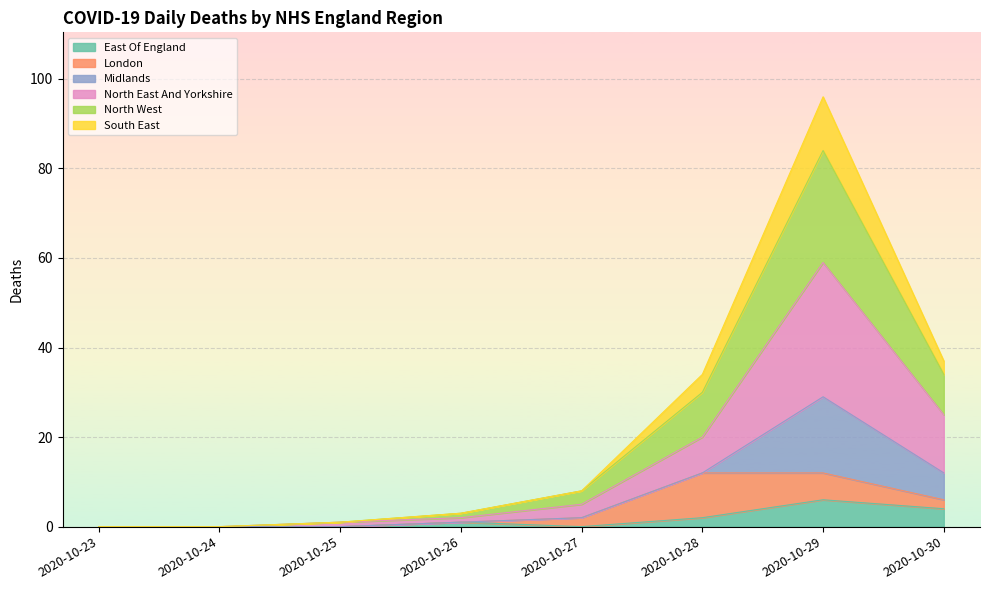

At which category is the sum across all series the highest?

2020-10-29